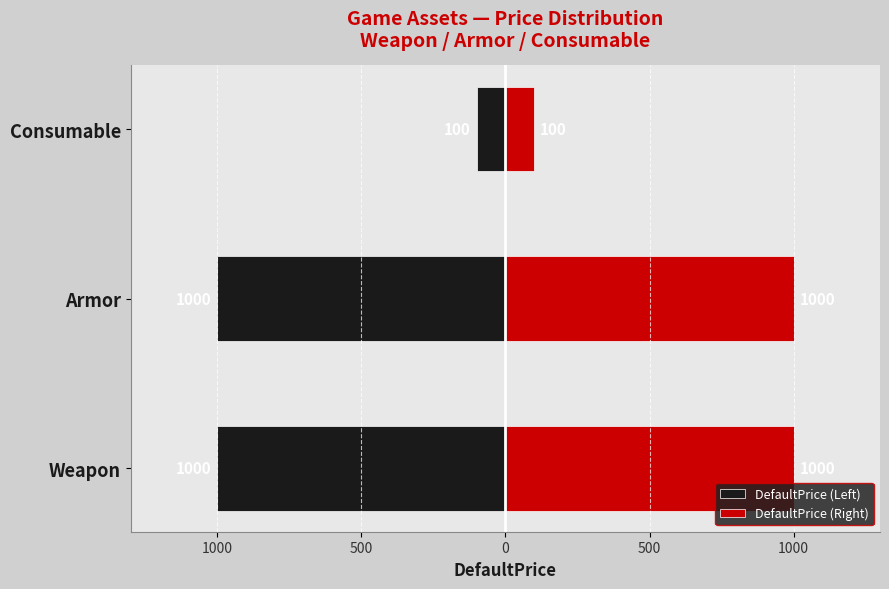

Count the number of data series in this chart.

2